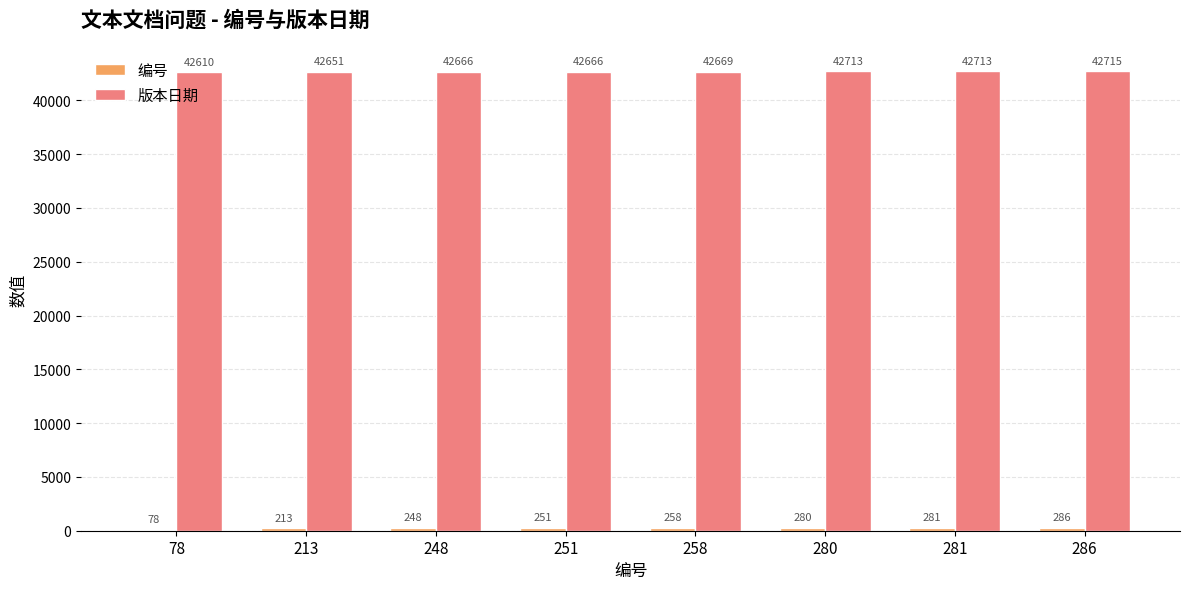

The 版本日期 series shows 42713 at 281. True or false?

True